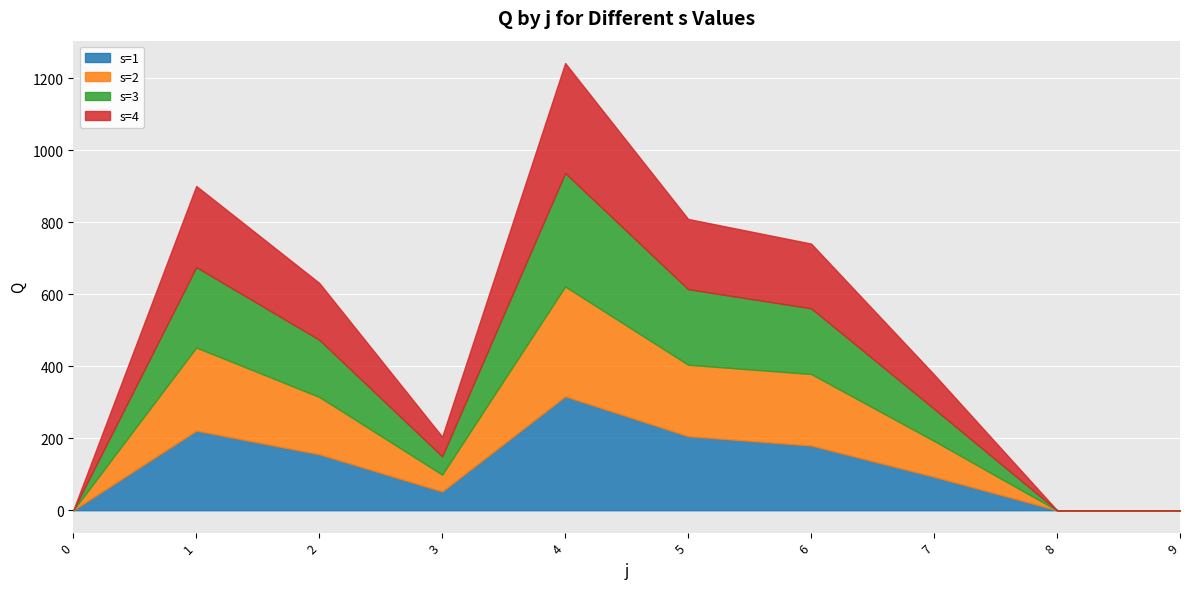

True or false: s=2 has more than 0 interior local peaks.

True